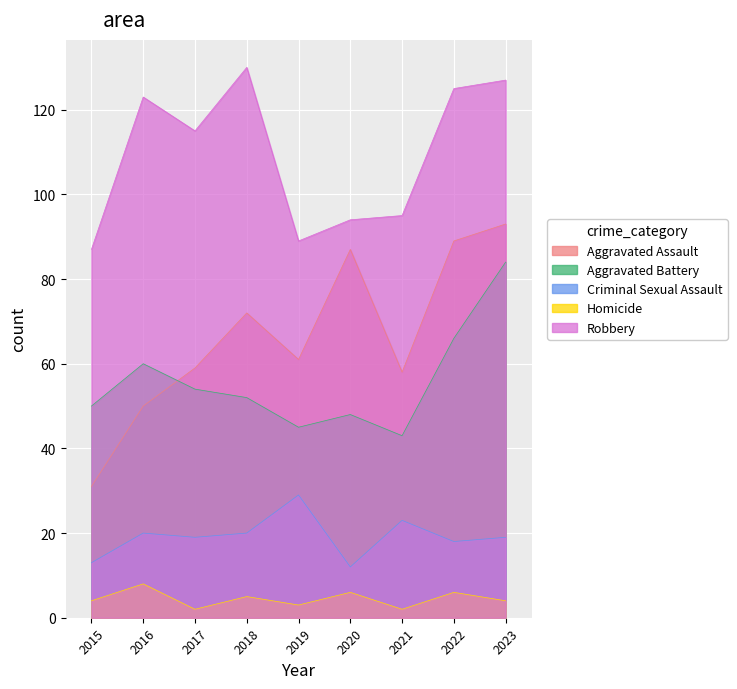

At which label does Homicide first exceed 4?

2016